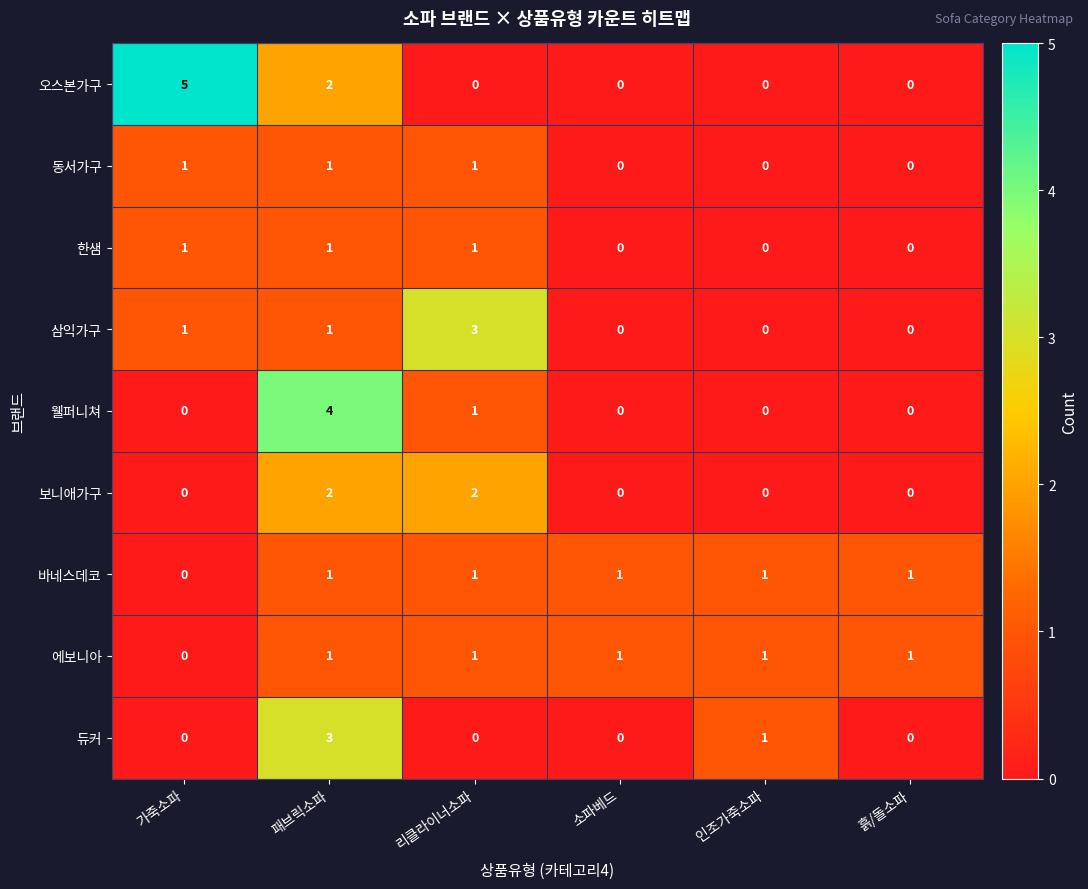

What is the difference between the maximum and minimum values in the 듀커 series?

3